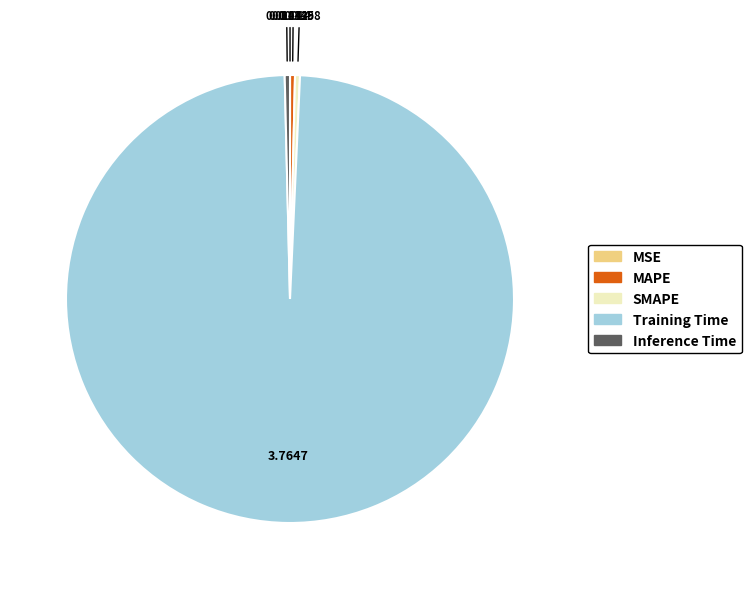

What is the largest slice in the pie chart?

Training Time